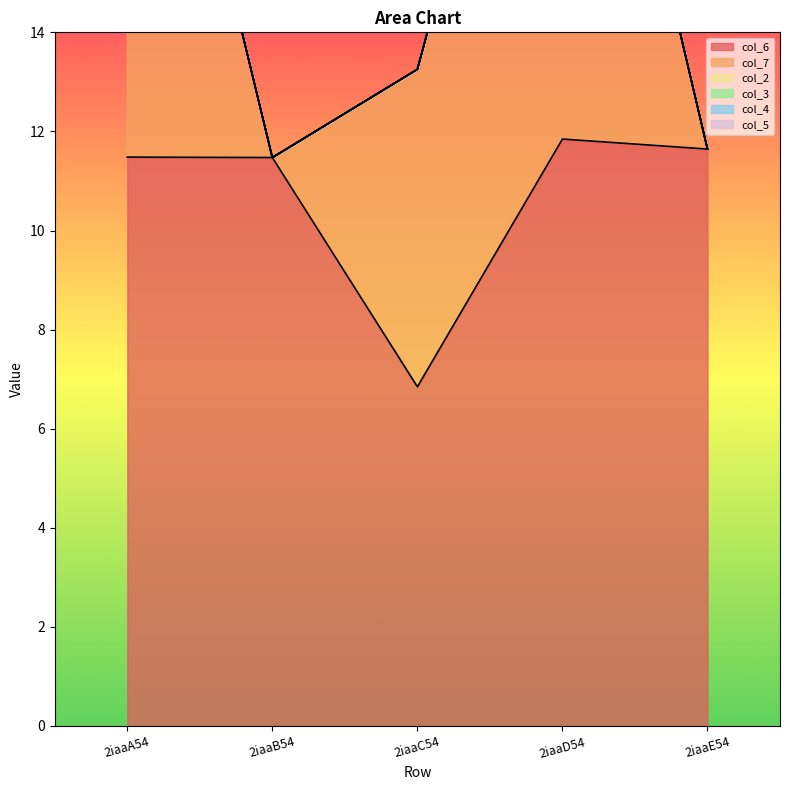

Which series has the largest range (max minus min)?

col_7